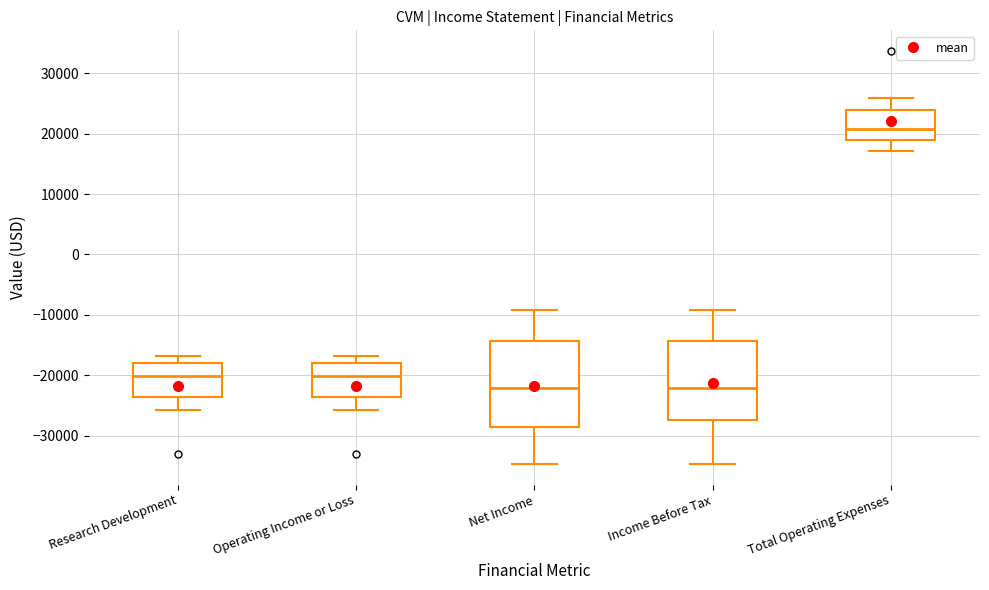

Reading left to right, read every box against the y-axis: the position of its median line, the range the box covers, and the ends of its whiskers. The values are not printed on the chart, so give them approximately, as read against the axis.

Research Development: median -20000, box -24000 to -18000, whiskers -26000 to -17000
Operating Income or Loss: median -20000, box -24000 to -18000, whiskers -26000 to -17000
Net Income: median -22000, box -28000 to -14000, whiskers -35000 to -9000
Income Before Tax: median -22000, box -27000 to -14000, whiskers -35000 to -9000
Total Operating Expenses: median 21000, box 19000 to 24000, whiskers 17000 to 26000